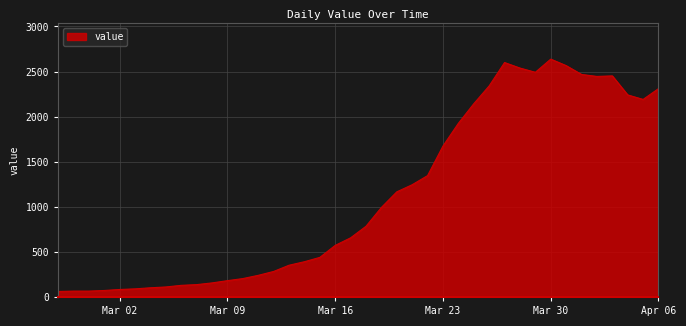

What is the maximum value shown in the chart?

2638